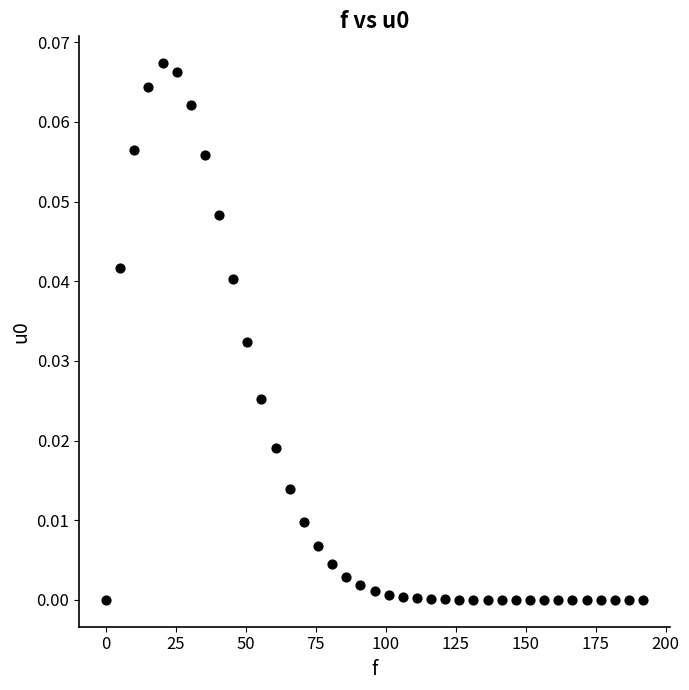

What is the range of X values (max minus min)?

191.9